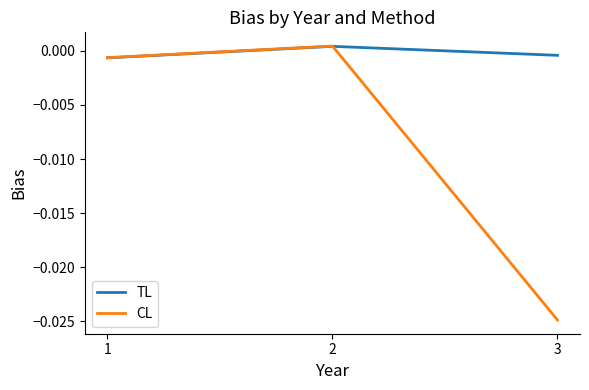

Where does the CL series first go above 0?

2